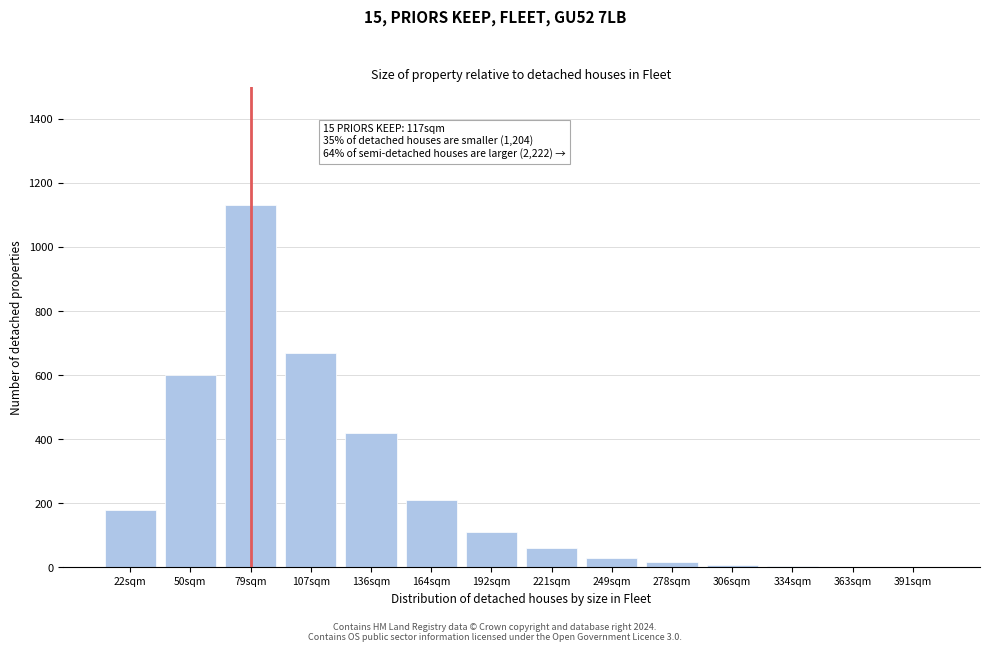

Approximately how many times larger is the value at 192sqm compared to 249sqm?

3.7